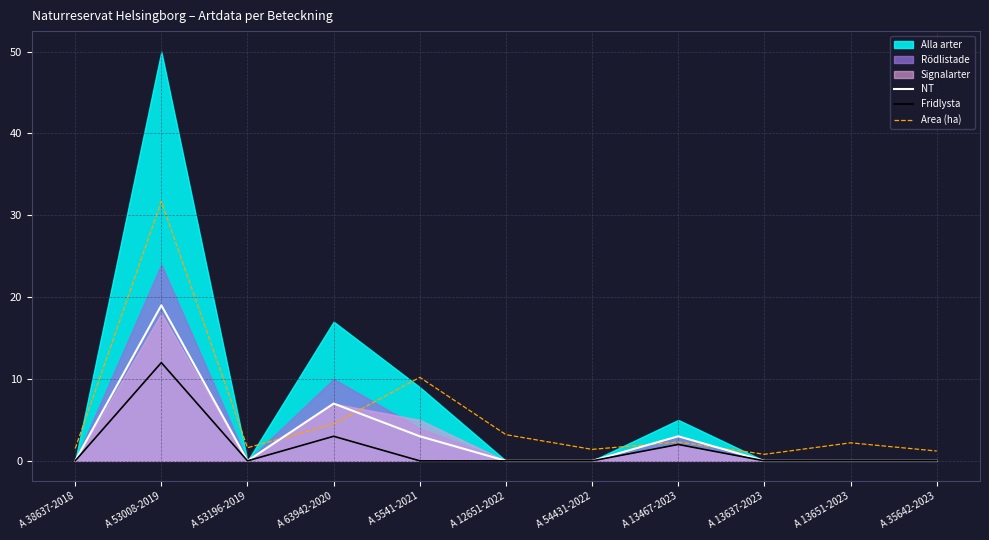

What is the sum of all Area (ha) values?

60.6